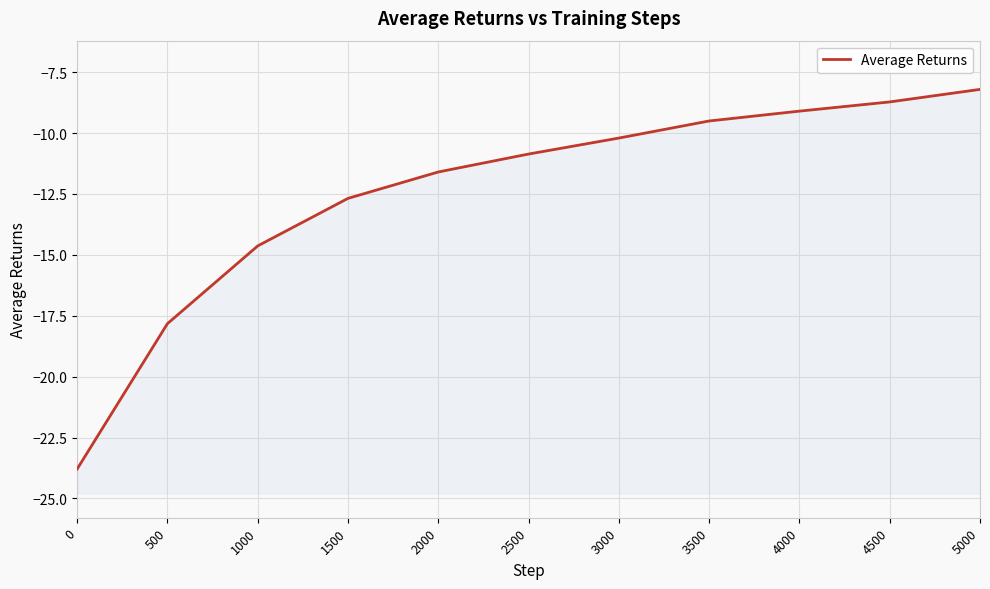

Rank the categories by value from lowest to highest.

0, 500, 1000, 1500, 2000, 2500, 3000, 3500, 4000, 4500, 5000